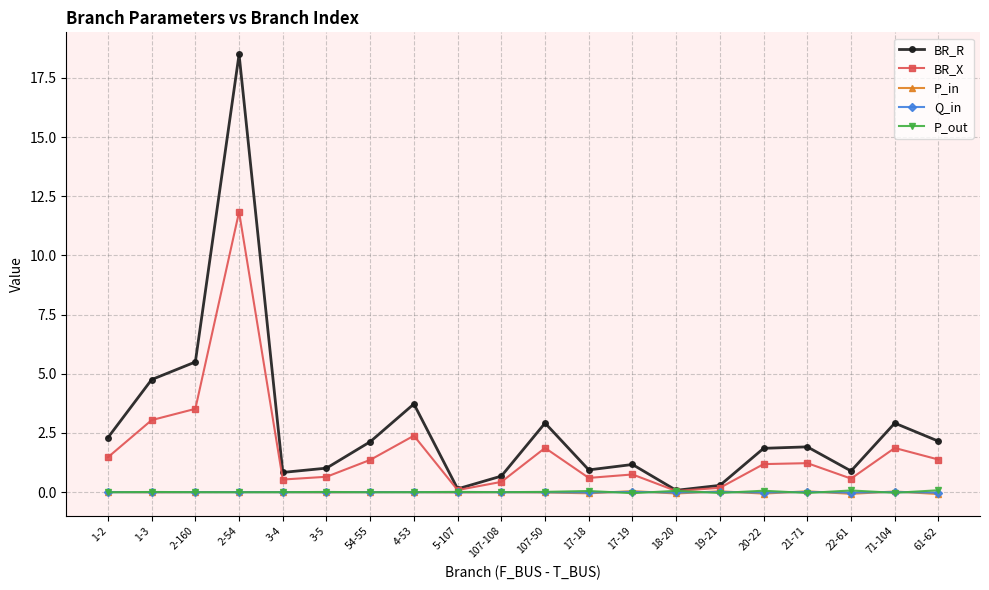

Count the number of categories in the chart.

20